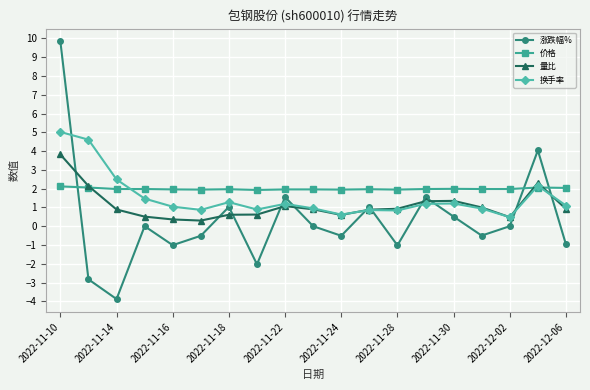

True or false: 涨跌幅% and 价格 cross at least once.

True